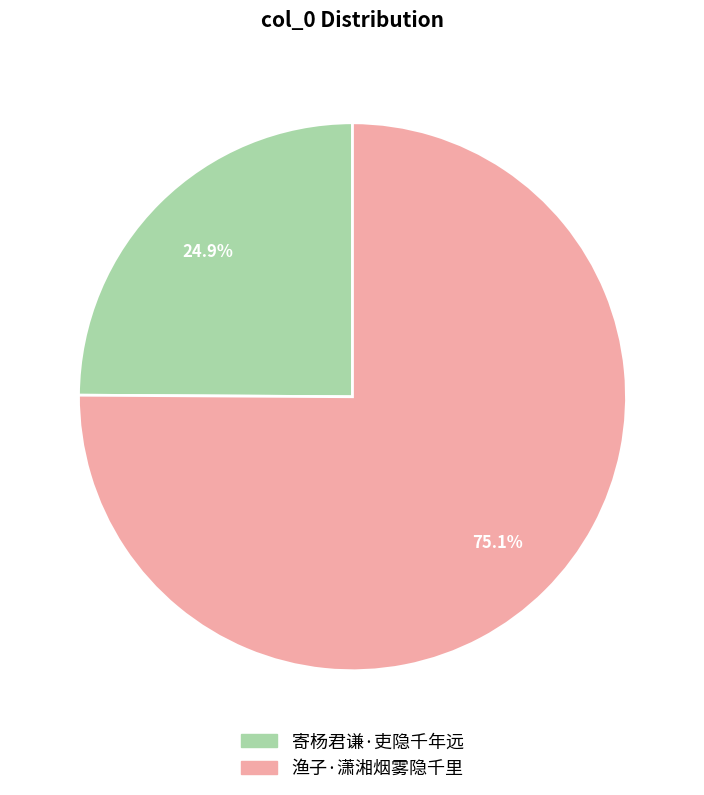

Between 寄杨君谦·吏隐千年远 and 渔子·潇湘烟雾隐千里, which is larger?

渔子·潇湘烟雾隐千里